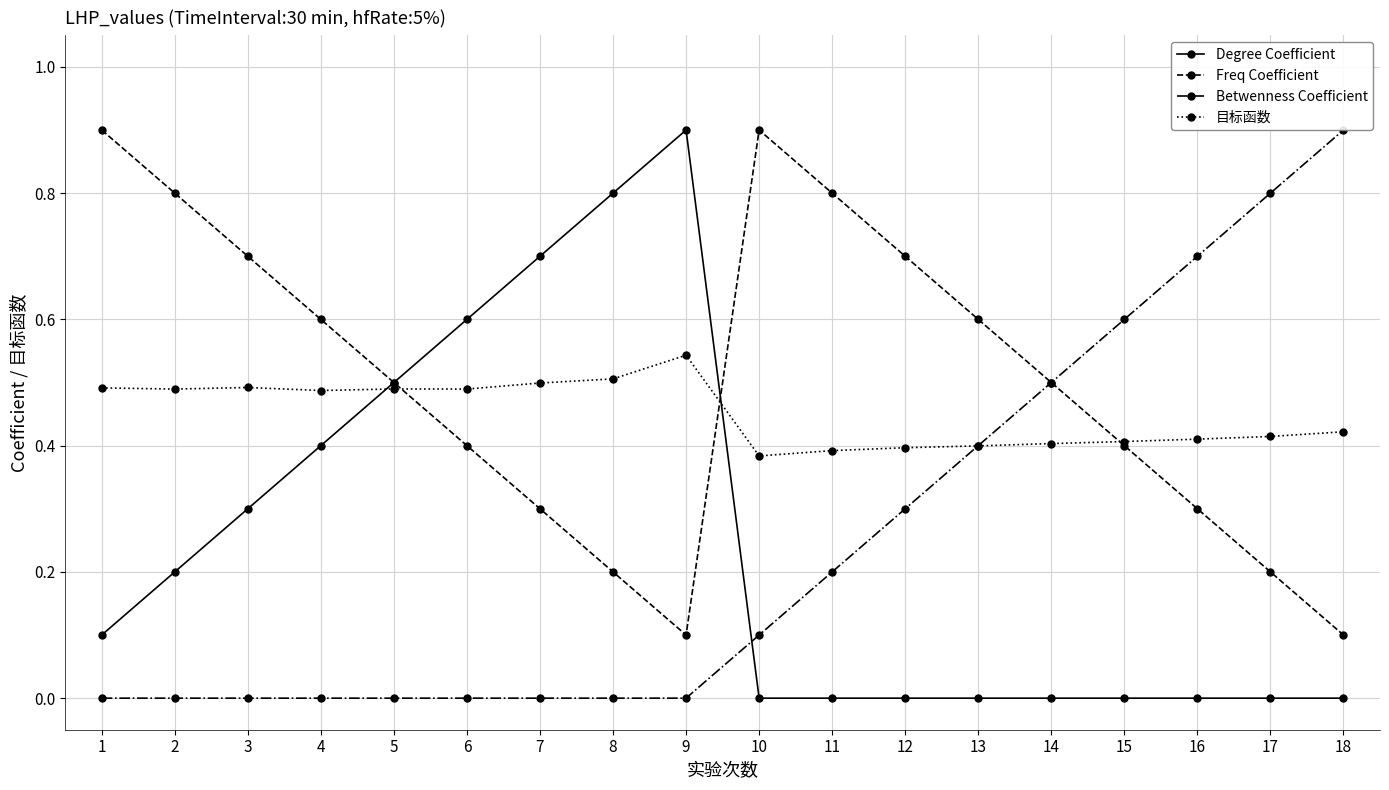

What are all the series names shown in the legend?

Degree Coefficient, Freq Coefficient, Betwenness Coefficient, 目标函数